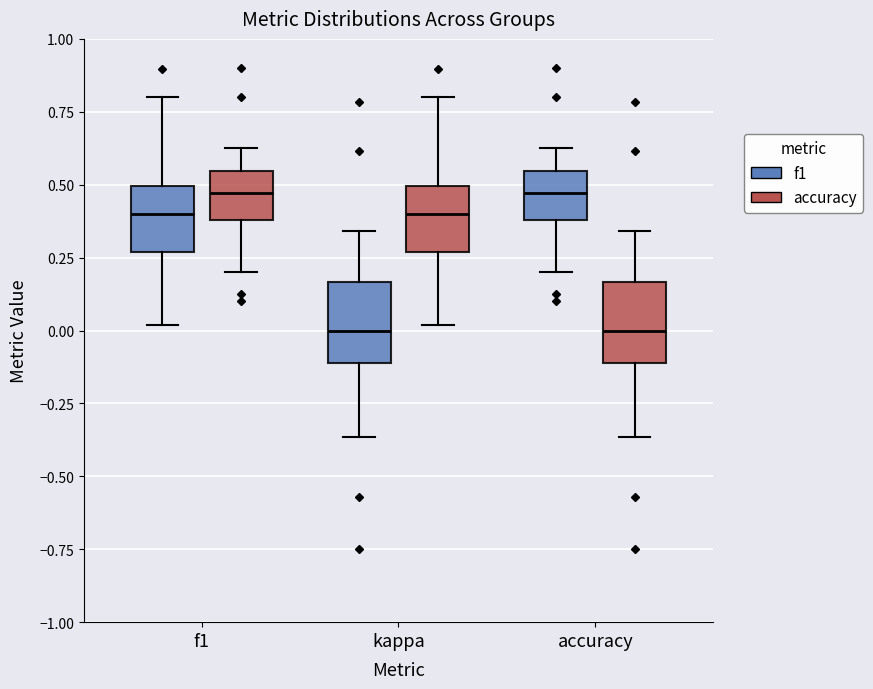

Reading left to right, transcribe this box plot: for each box, give where its median line is, the range the box spans, and where its two whiskers end, as read against the y-axis. The values are not printed on the chart, so give them approximately, as read against the axis.

f1 (f1): median 0.40, box 0.25 to 0.50, whiskers 0.00 to 0.80
f1 (accuracy): median 0.45, box 0.40 to 0.55, whiskers 0.20 to 0.65
kappa (f1): median 0.00, box -0.10 to 0.15, whiskers -0.35 to 0.35
kappa (accuracy): median 0.40, box 0.25 to 0.50, whiskers 0.00 to 0.80
accuracy (f1): median 0.45, box 0.40 to 0.55, whiskers 0.20 to 0.65
accuracy (accuracy): median 0.00, box -0.10 to 0.15, whiskers -0.35 to 0.35